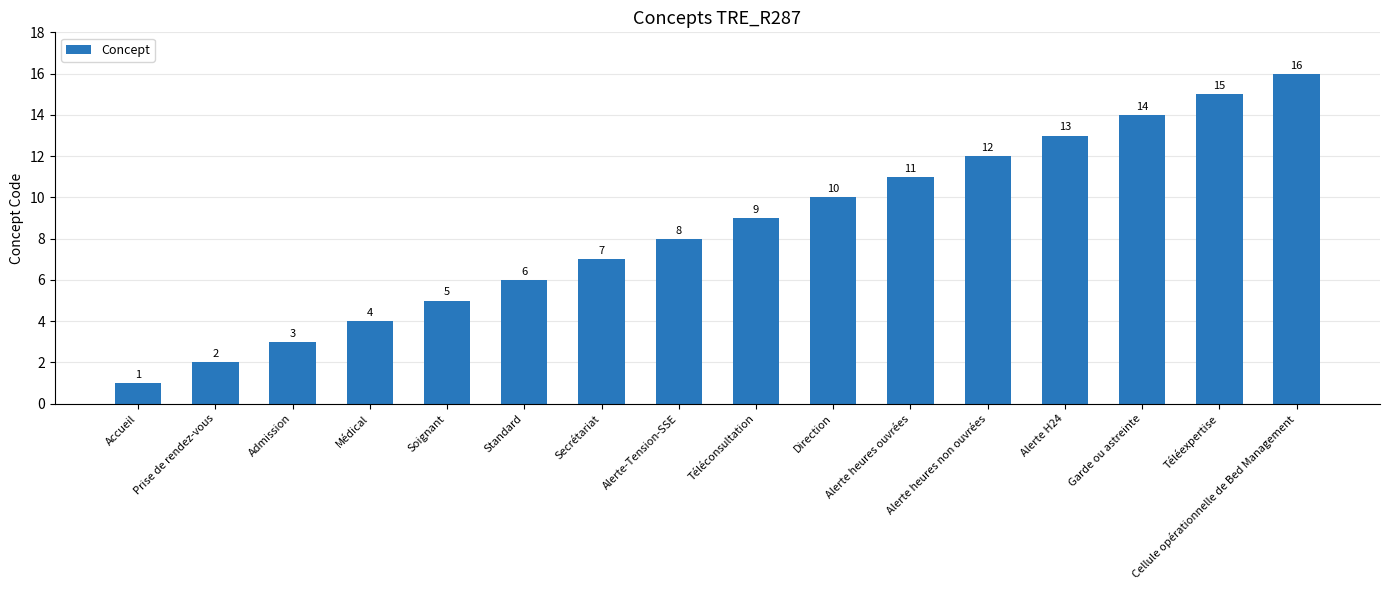

Is it true that the value at Soignant is 5?

True